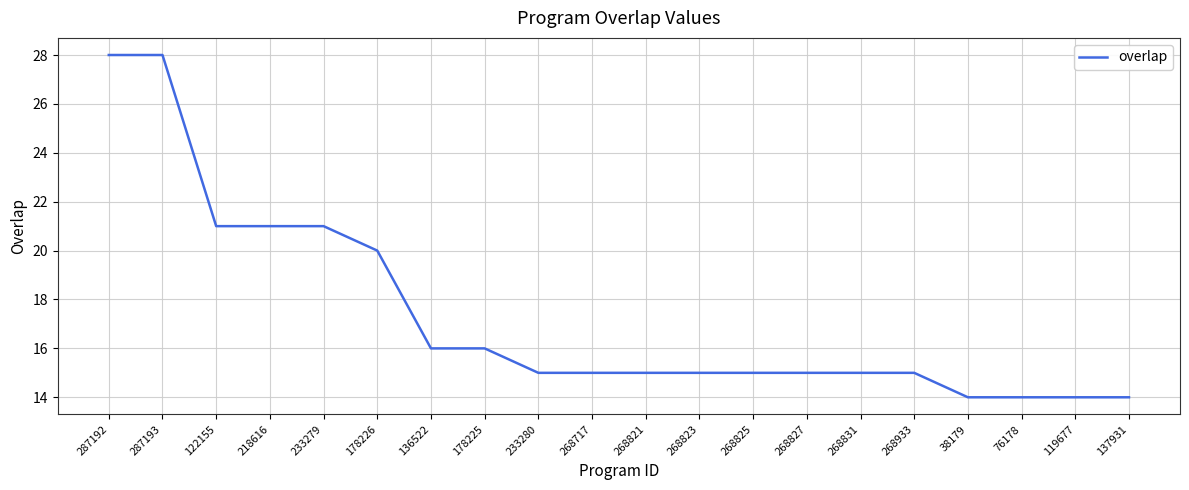

How many series are shown in this chart?

1